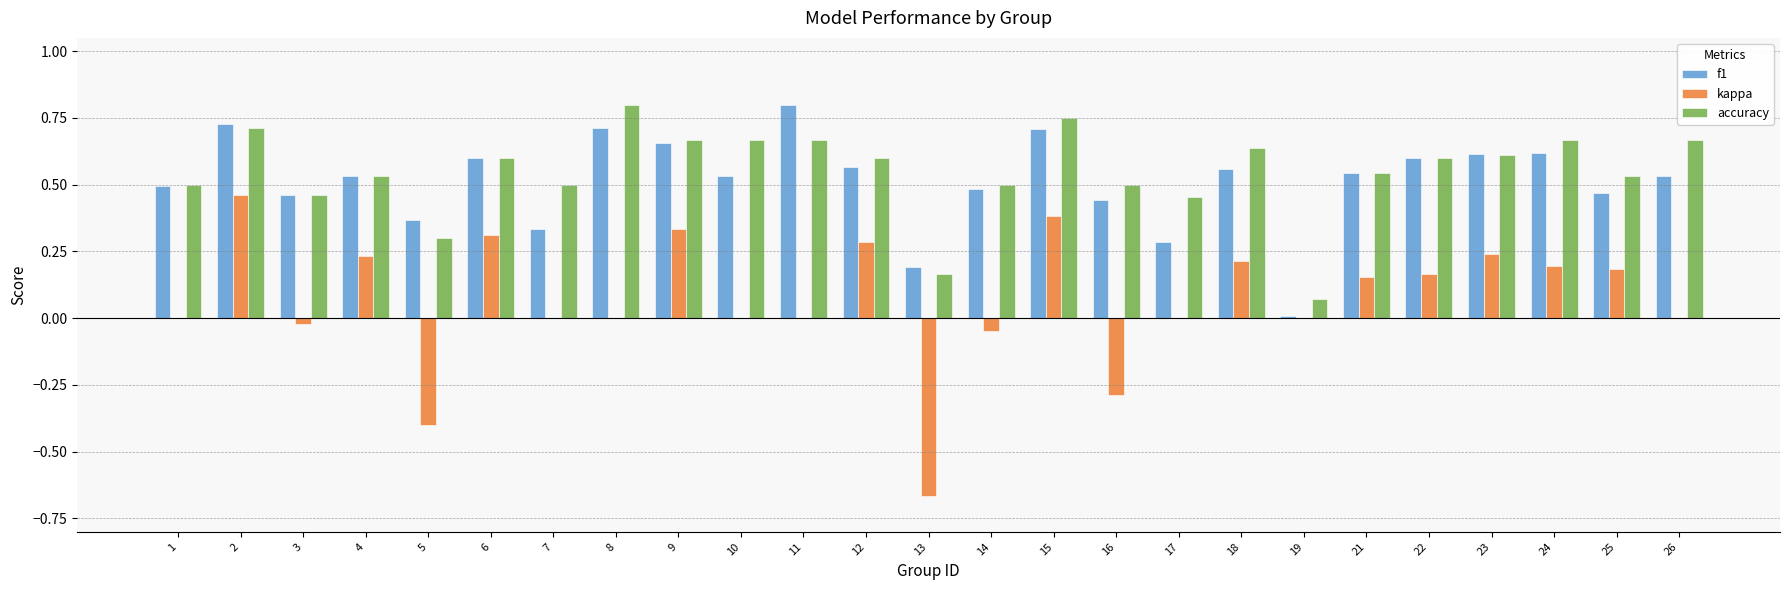

At which label does f1 reach its peak?

11